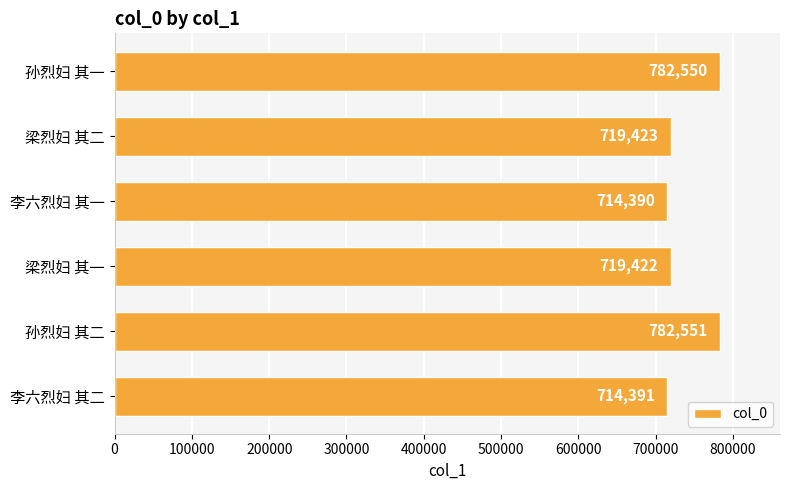

Rank the categories by value from highest to lowest.

孙烈妇 其二, 孙烈妇 其一, 梁烈妇 其二, 梁烈妇 其一, 李六烈妇 其二, 李六烈妇 其一